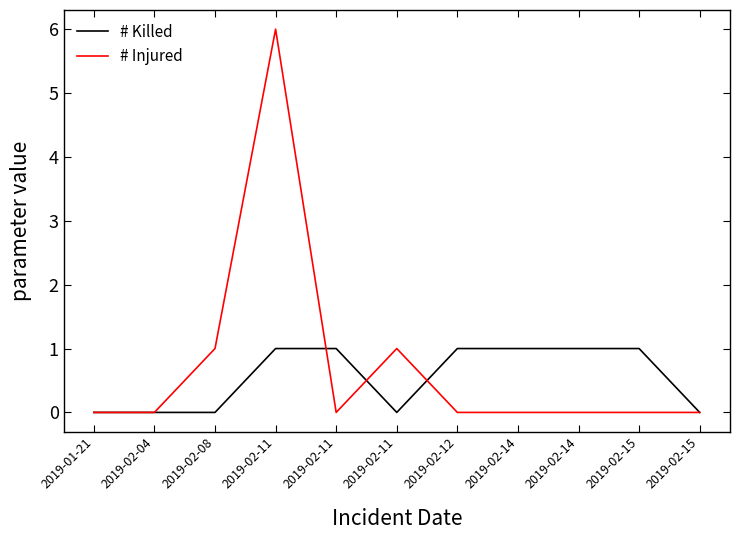

What are all the series names shown in the legend?

# Killed, # Injured